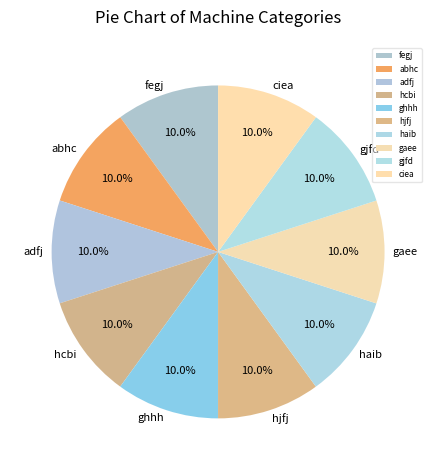

Combined, do ghhh and ciea account for over 50%?

No